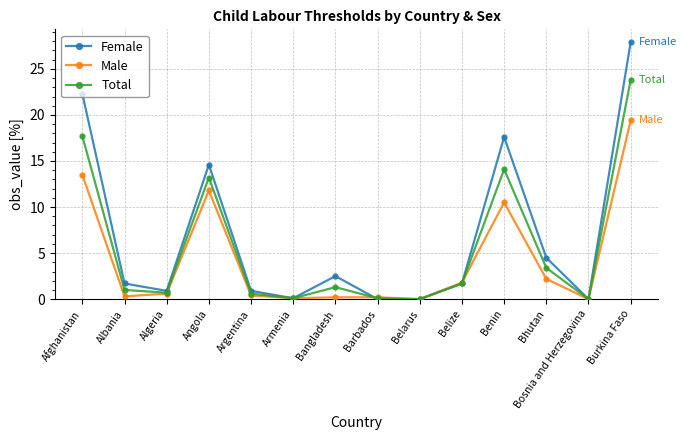

In Male, how many points are lower than both neighbors (excluding endpoints)?

4